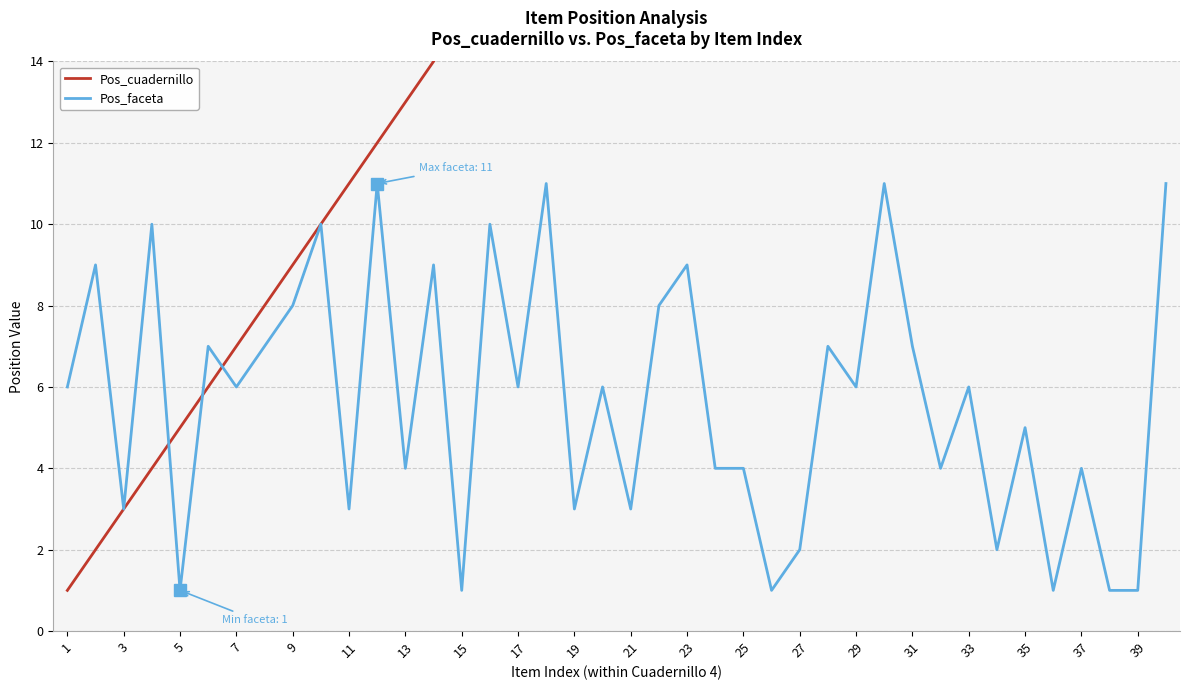

What is the maximum value for Pos_faceta?

11